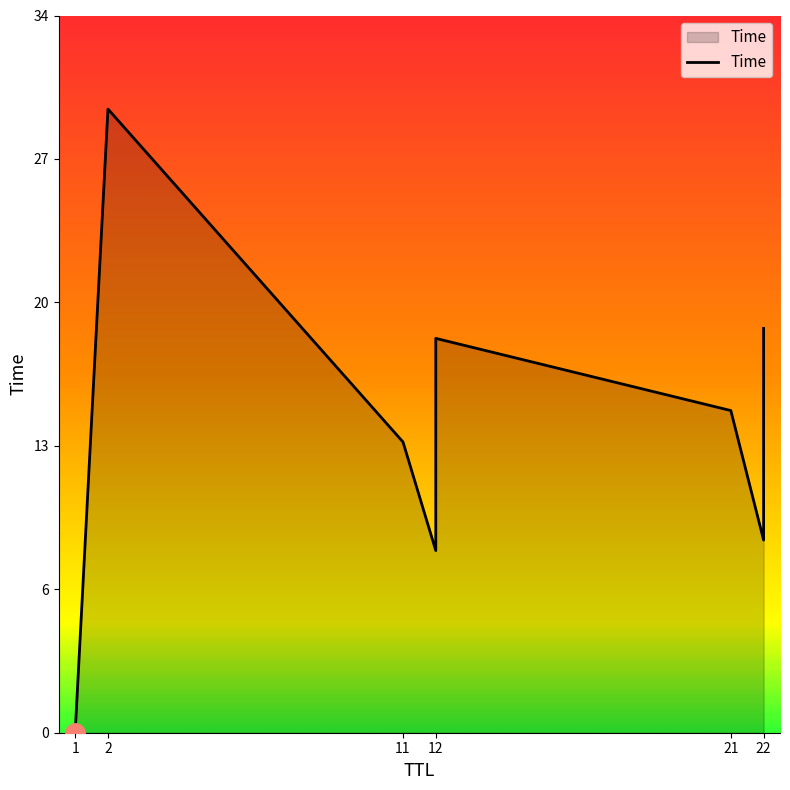

What position from the left is 1?

1